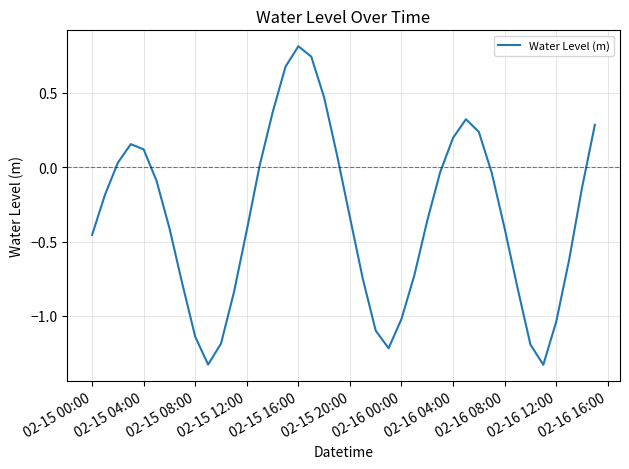

What is the difference between the maximum and minimum values?

2.1